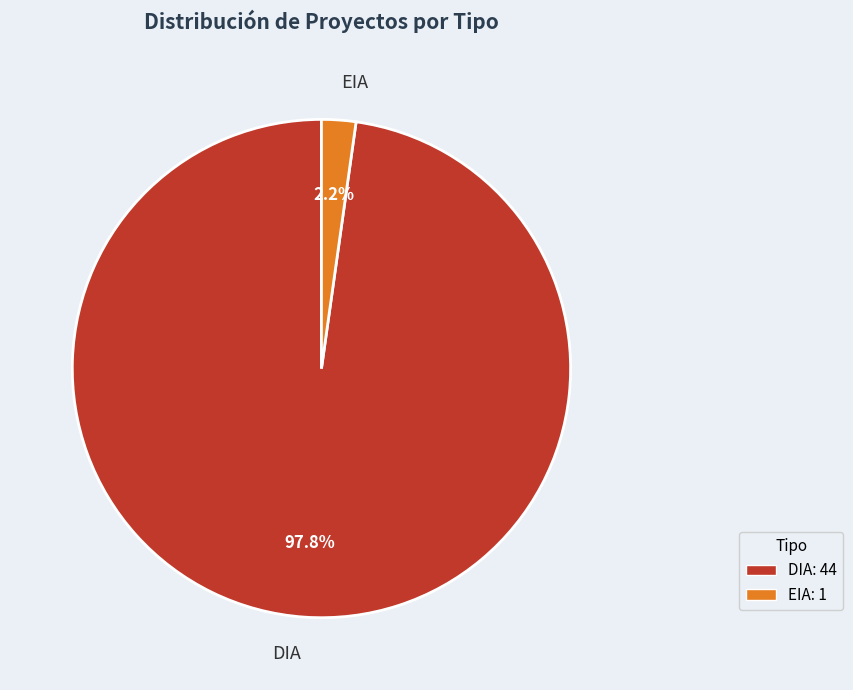

True or false: EIA accounts for 2% of the total.

True